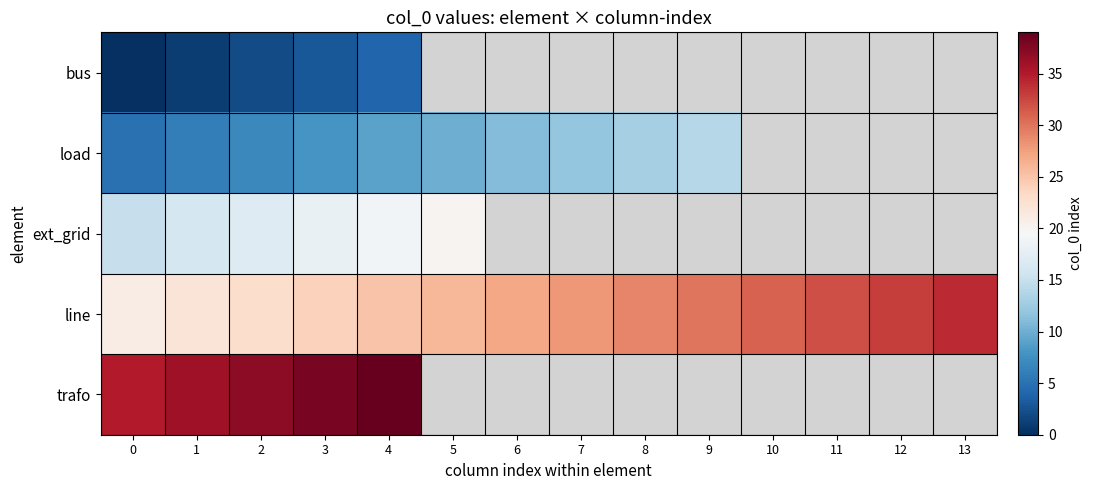

Which series has the largest total across all categories?

line